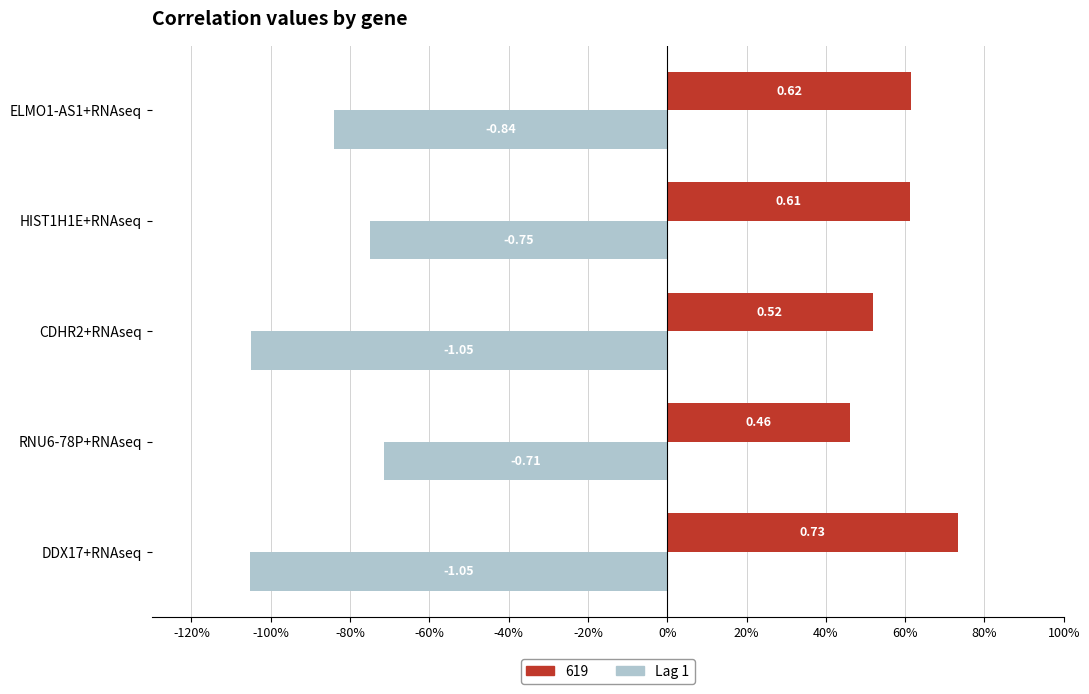

What is the minimum value shown in the chart?

-1.1